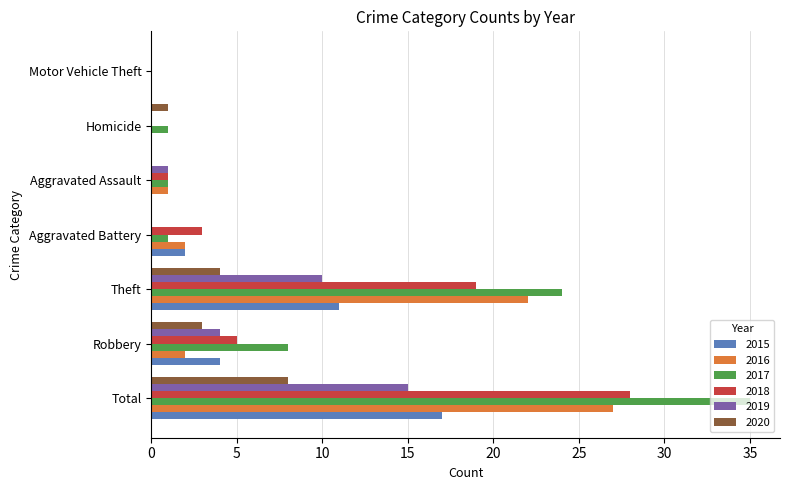

At which label is 2018 closest to 14?

Theft